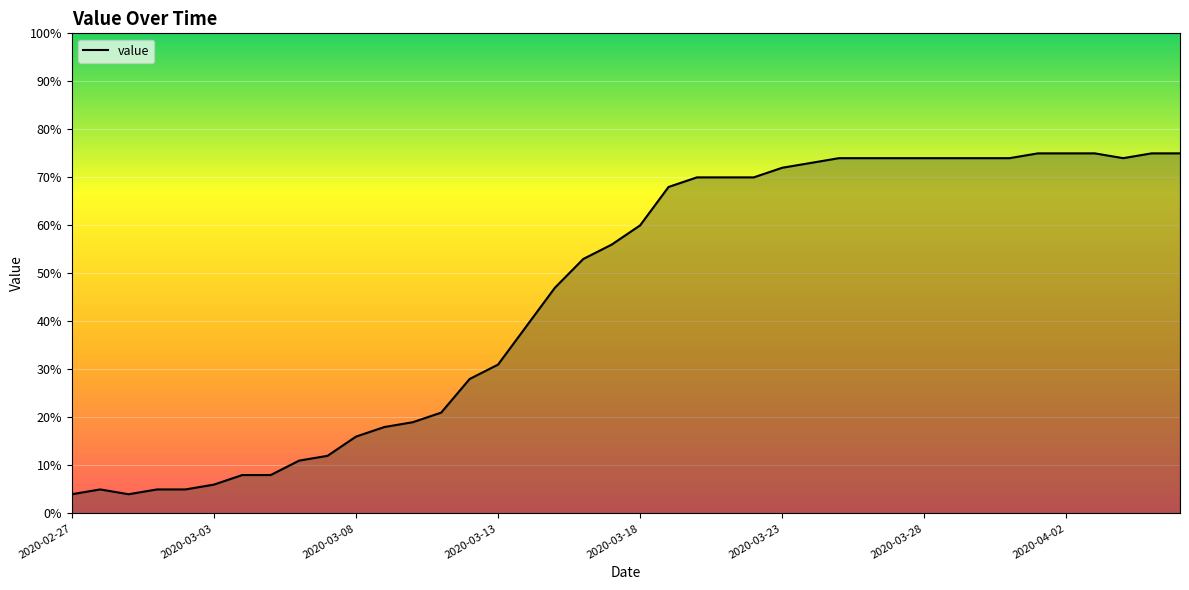

What is the difference between the maximum and minimum values?

71